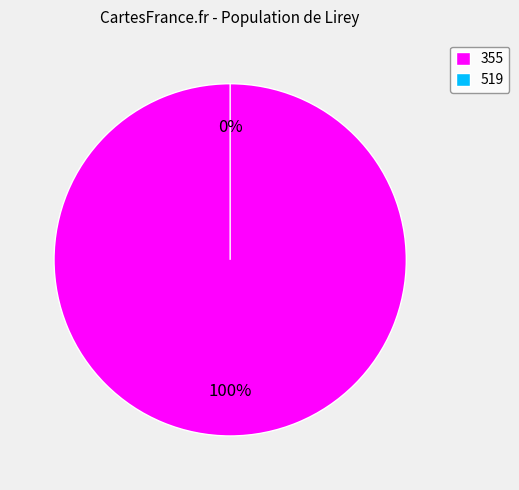

Does 519 account for over 50% of the chart?

No